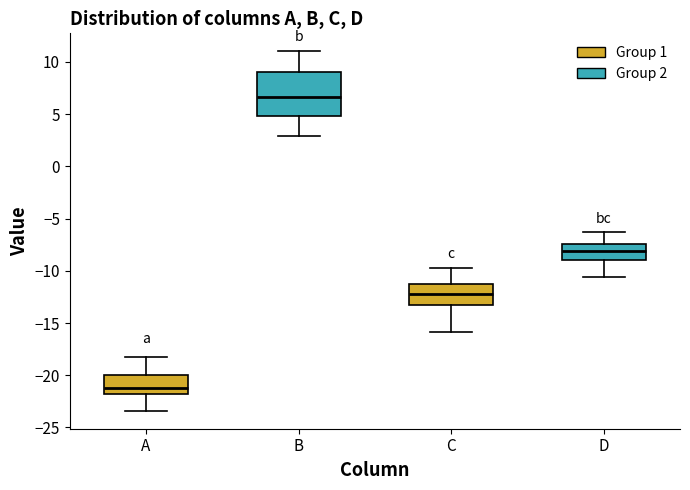

Which box has the highest median line?

B